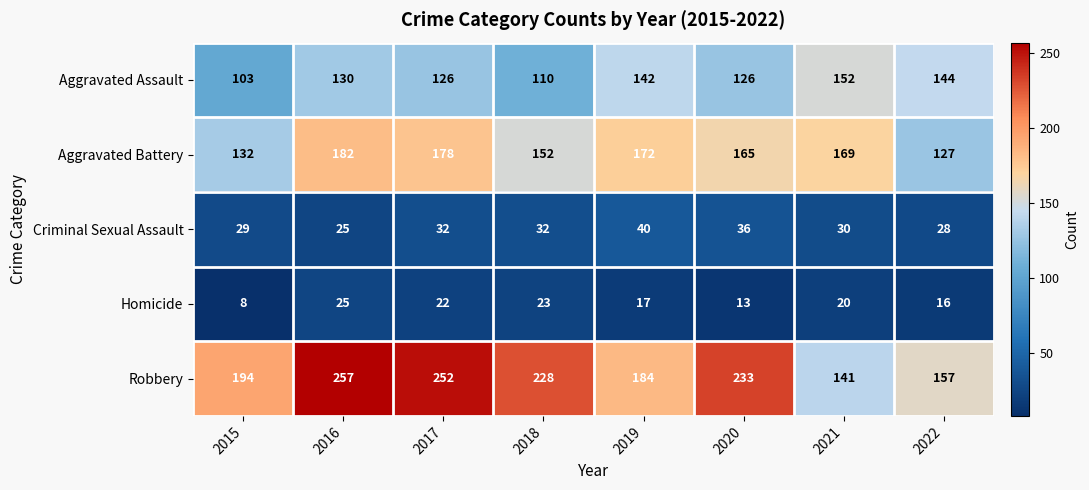

What is the total value across all series at 2015?

466